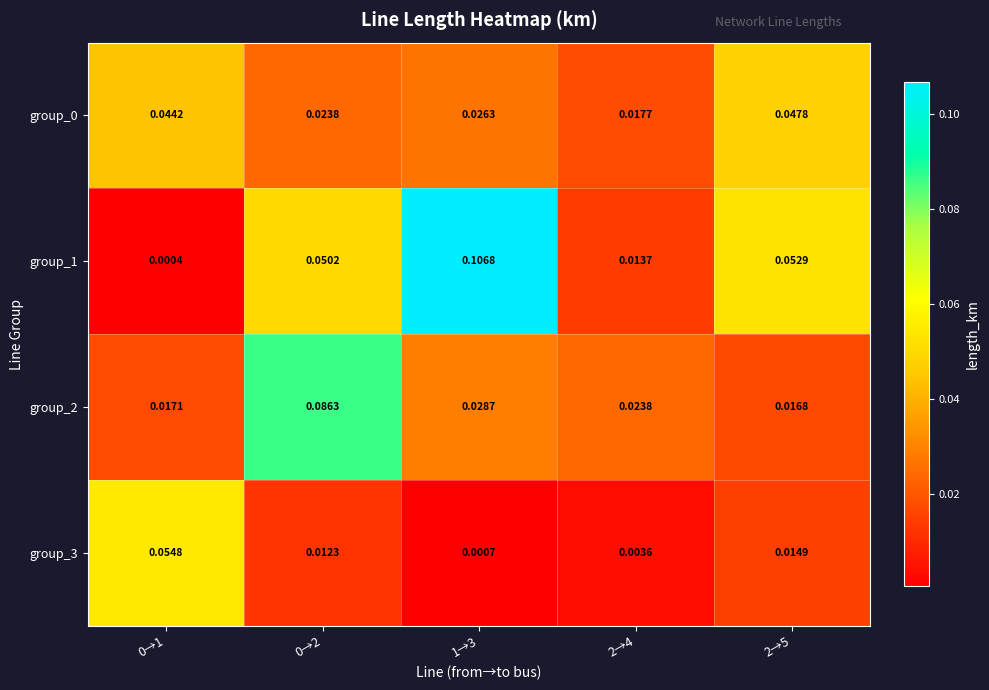

Reading right to left, list all the values displayed in this chart.

group_0: 2→5=0.0	2→4=0.0	1→3=0.0	0→2=0.0	0→1=0.0
group_1: 2→5=0.1	2→4=0.0	1→3=0.1	0→2=0.1	0→1=0.0
group_2: 2→5=0.0	2→4=0.0	1→3=0.0	0→2=0.1	0→1=0.0
group_3: 2→5=0.0	2→4=0.0	1→3=0.0	0→2=0.0	0→1=0.1